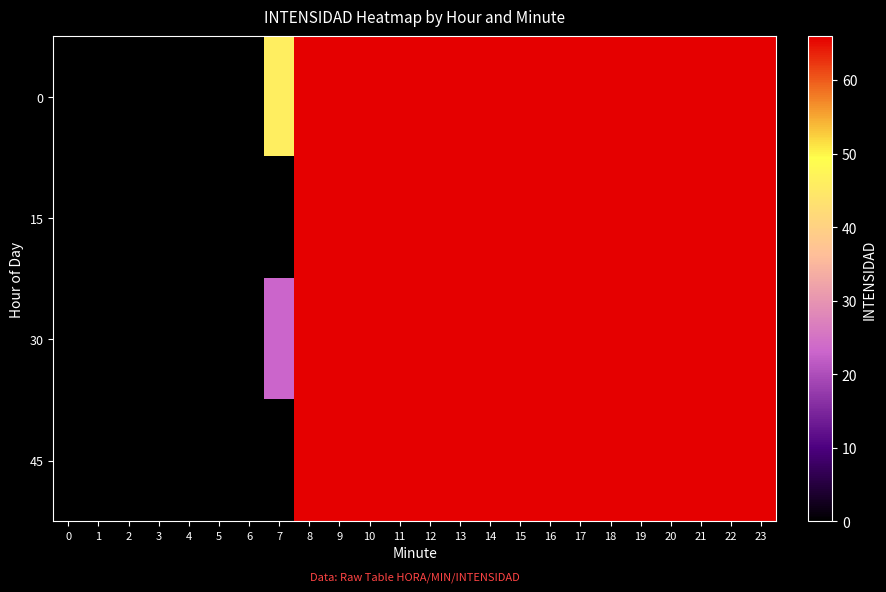

Reading left to right, transcribe all the data shown in this chart.

0: 0=0	1=0	2=0	3=0	4=0	5=0	6=0	7=46	8=66	9=66	10=66	11=66	12=66	13=66	14=66	15=66	16=66	17=66	18=66	19=66	20=66	21=66	22=66	23=66
15: 0=0	1=0	2=0	3=0	4=0	5=0	6=0	7=0	8=66	9=66	10=66	11=66	12=66	13=66	14=66	15=66	16=66	17=66	18=66	19=66	20=66	21=66	22=66	23=66
30: 0=0	1=0	2=0	3=0	4=0	5=0	6=0	7=23	8=66	9=66	10=66	11=66	12=66	13=66	14=66	15=66	16=66	17=66	18=66	19=66	20=66	21=66	22=66	23=66
45: 0=0	1=0	2=0	3=0	4=0	5=0	6=0	7=0	8=66	9=66	10=66	11=66	12=66	13=66	14=66	15=66	16=66	17=66	18=66	19=66	20=66	21=66	22=66	23=66